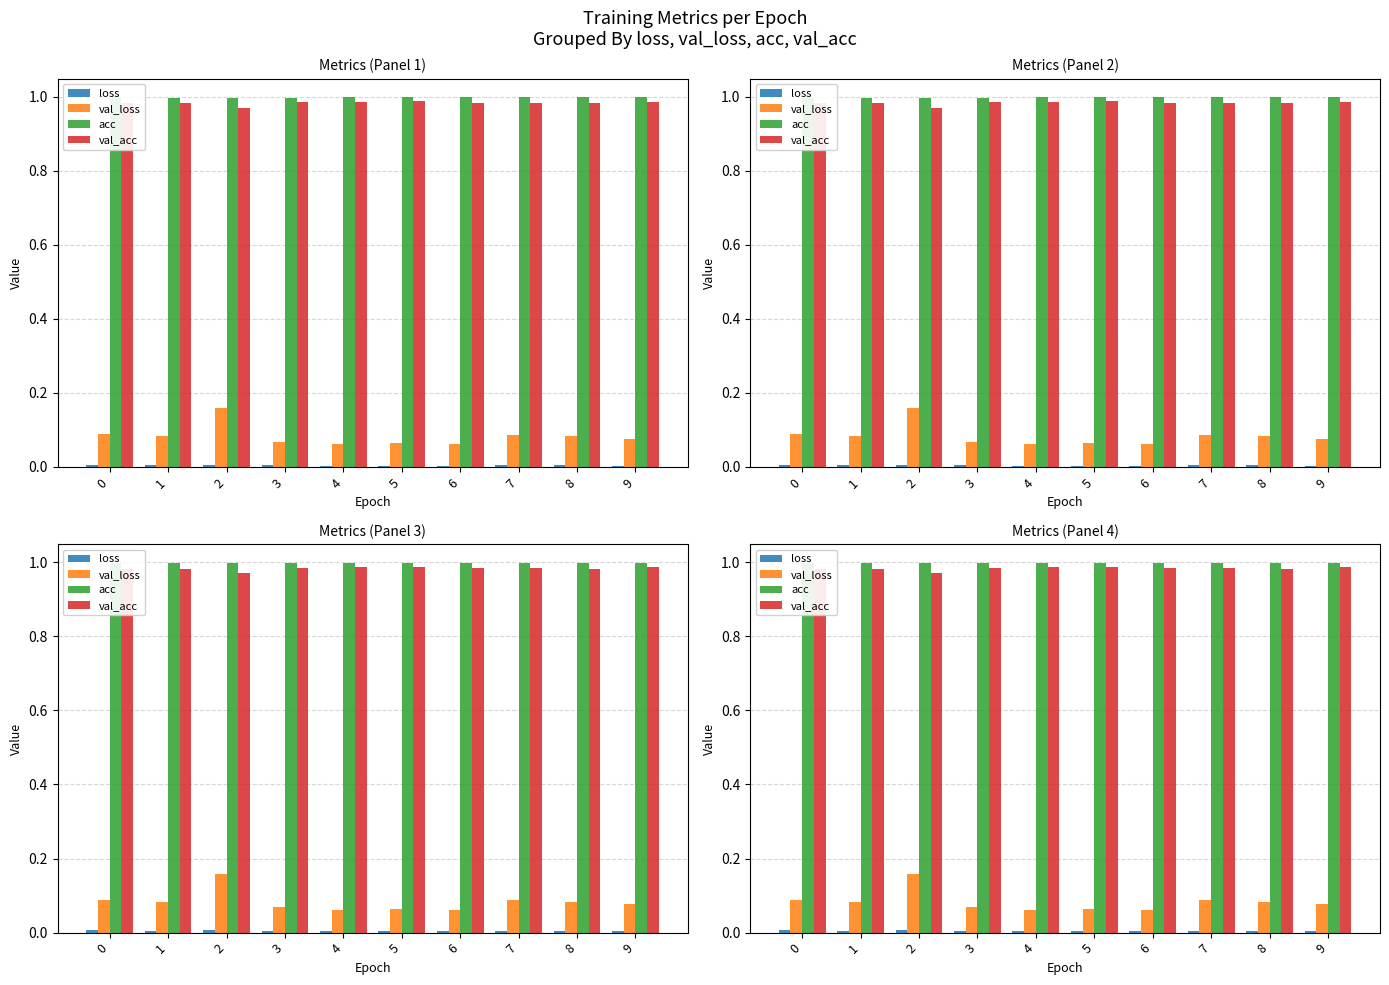

What value does the acc series have at 3?

1.0